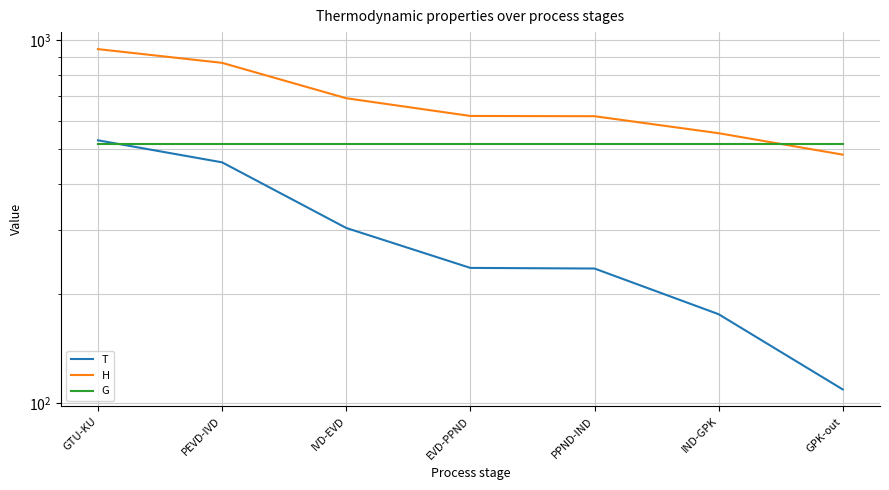

True or false: T and G cross at least once.

True